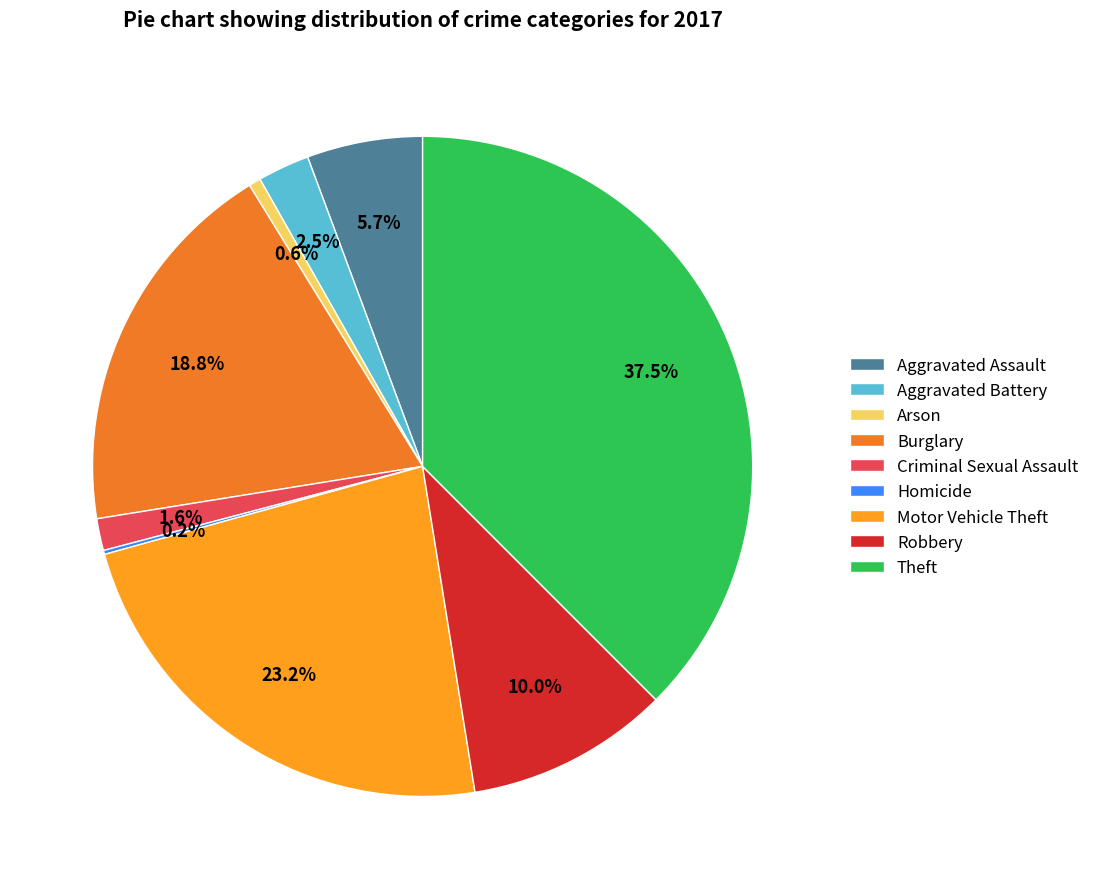

Which slice is the largest?

Theft